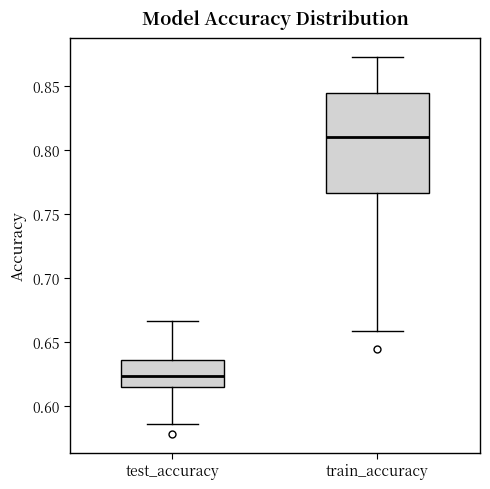

Reading left to right, read every box against the y-axis: the position of its median line, the range the box covers, and the ends of its whiskers. The values are not printed on the chart, so give them approximately, as read against the axis.

test_accuracy: median 0.625, box 0.615 to 0.635, whiskers 0.585 to 0.665
train_accuracy: median 0.810, box 0.765 to 0.845, whiskers 0.660 to 0.875